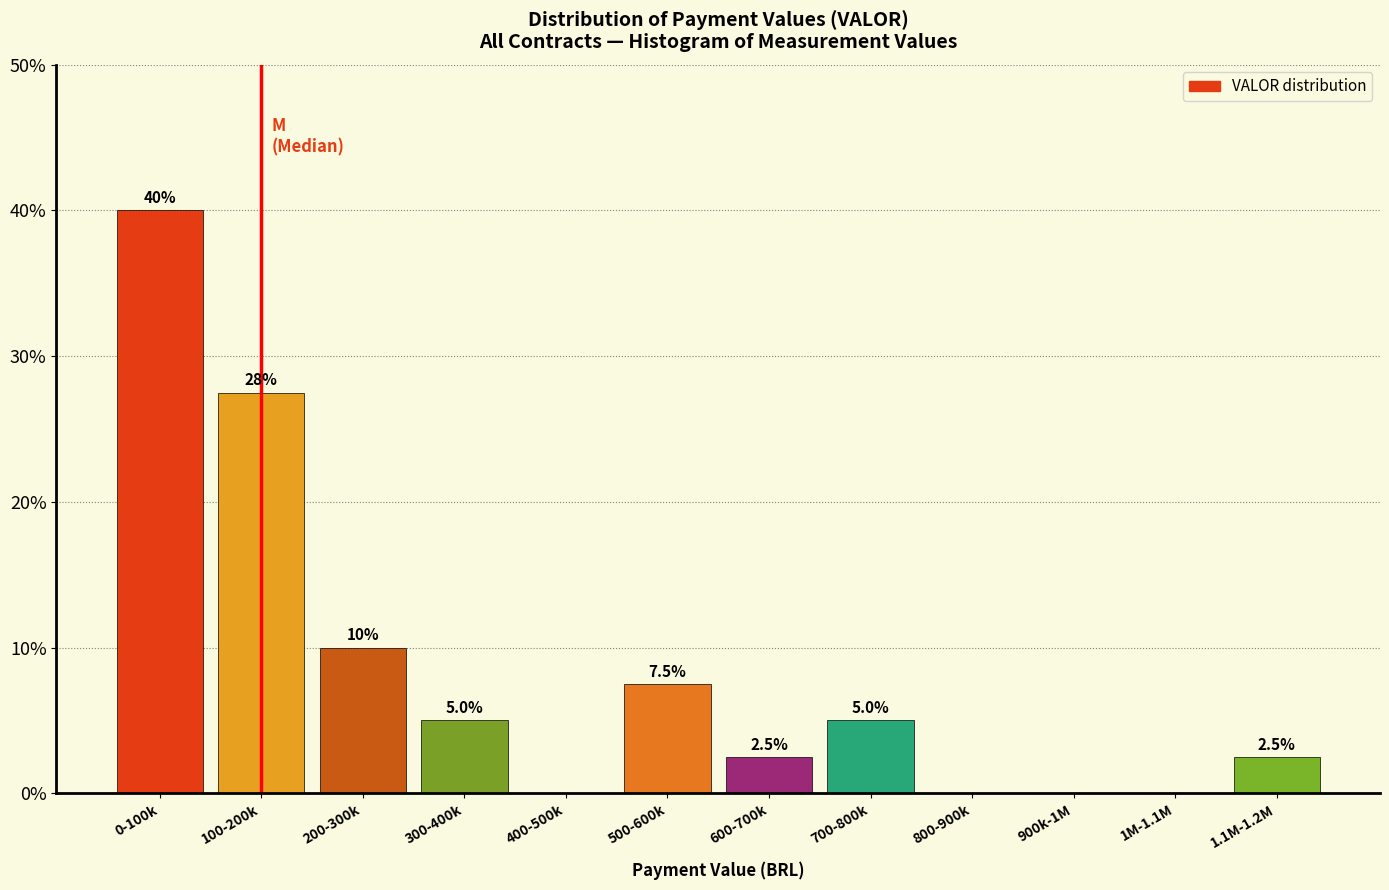

Reading left to right, list all the values displayed in this chart.

0-100k=40.0	100-200k=27.5	200-300k=10.0	300-400k=5.0	400-500k=0.0	500-600k=7.5	600-700k=2.5	700-800k=5.0	800-900k=0.0	900k-1M=0.0	1M-1.1M=0.0	1.1M-1.2M=2.5